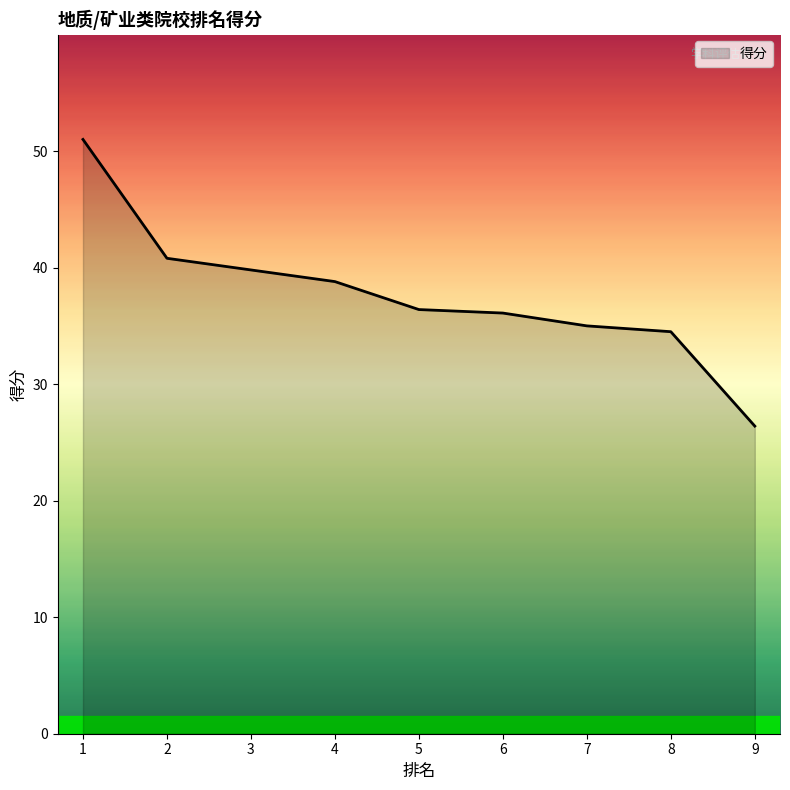

How many data points are above 36?

6